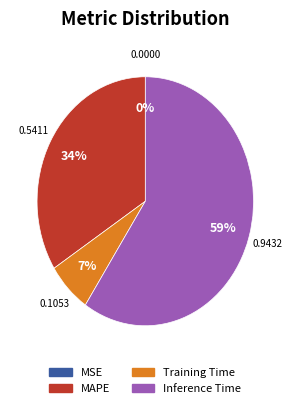

Which category has the biggest portion of the pie?

Inference Time